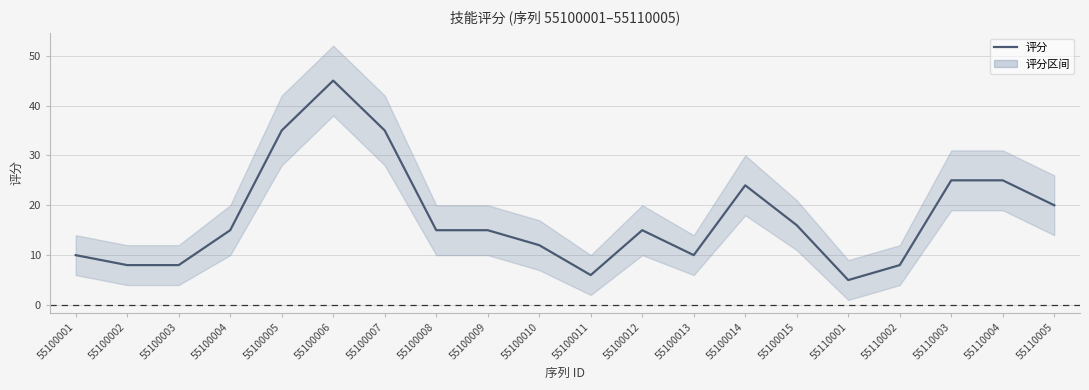

What is the maximum value shown in the chart?

45